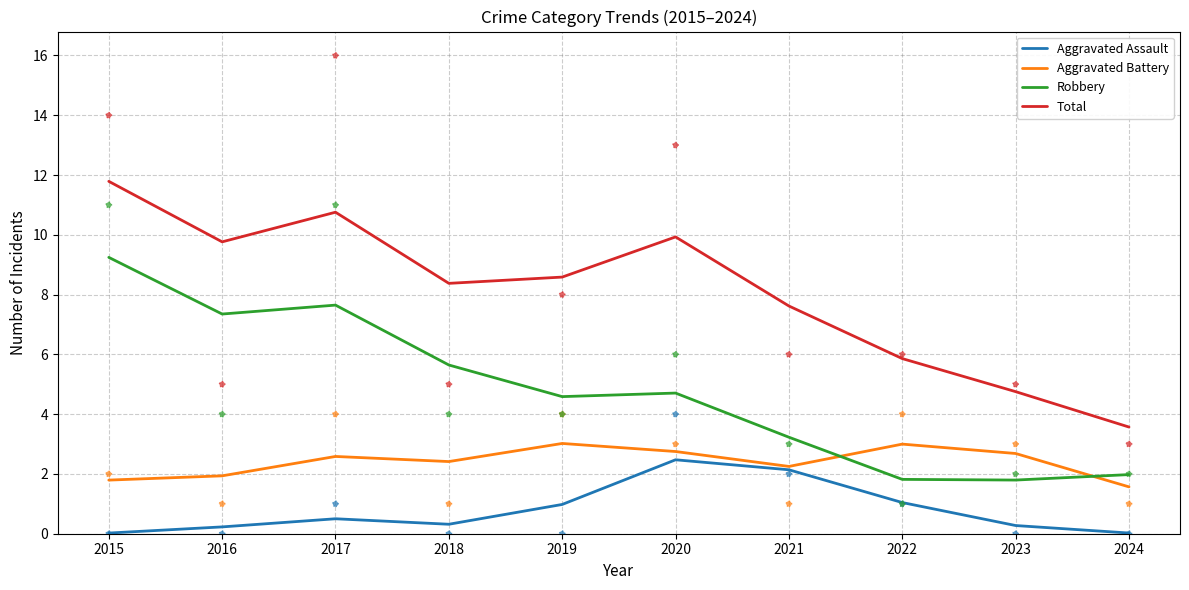

What is the total value across all series at 2017?

21.5